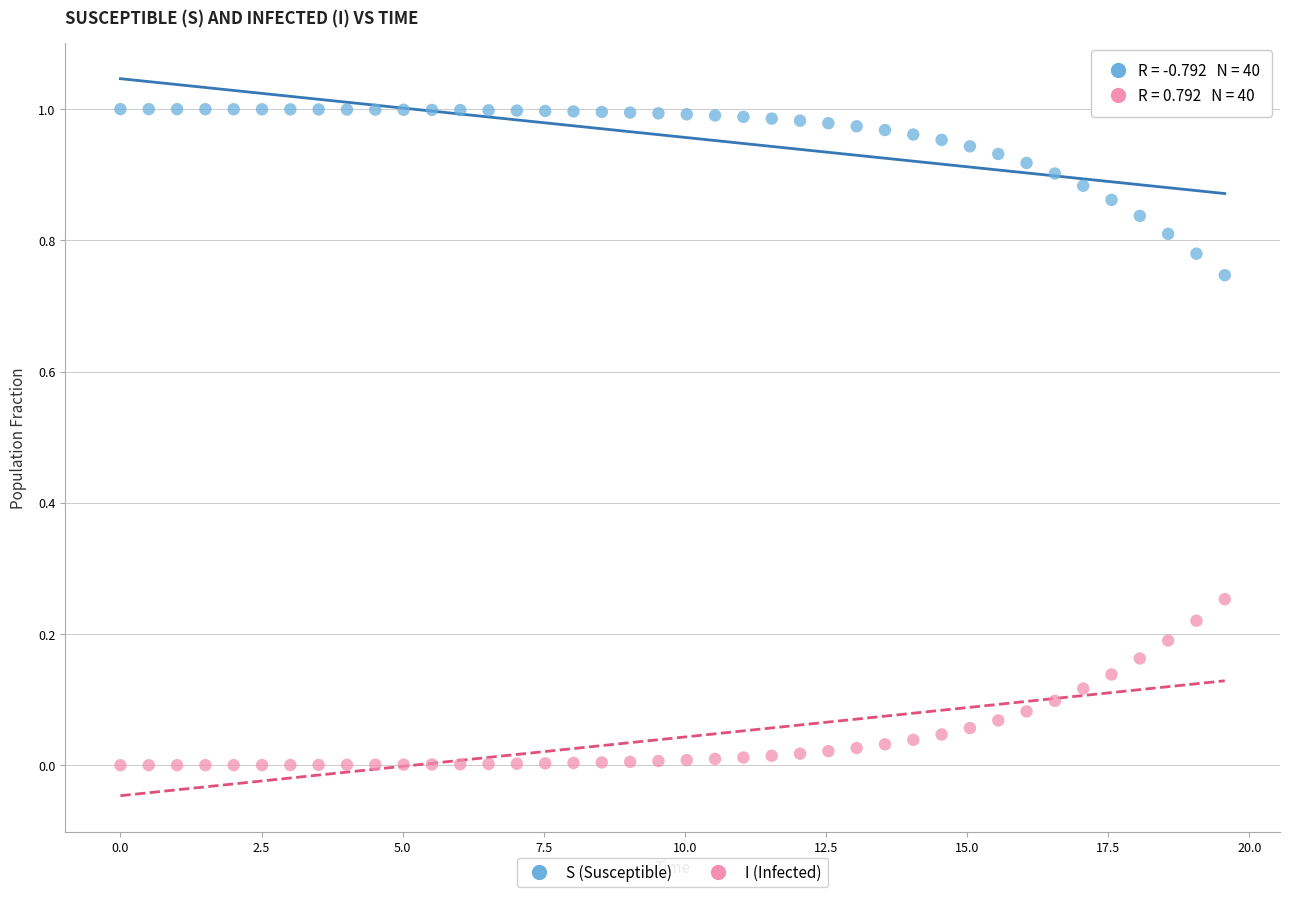

Which series contains the lowest Y value?

I (Infected)